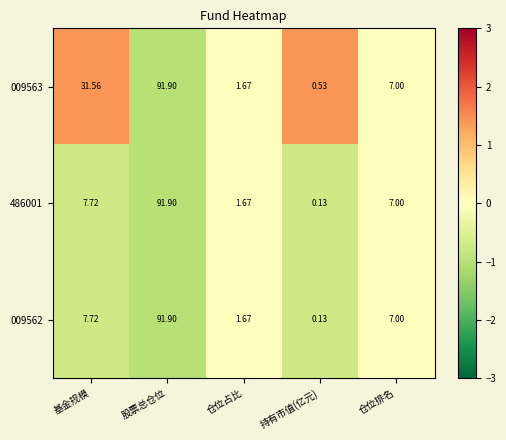

At how many categories does at least one series exceed 0?

5